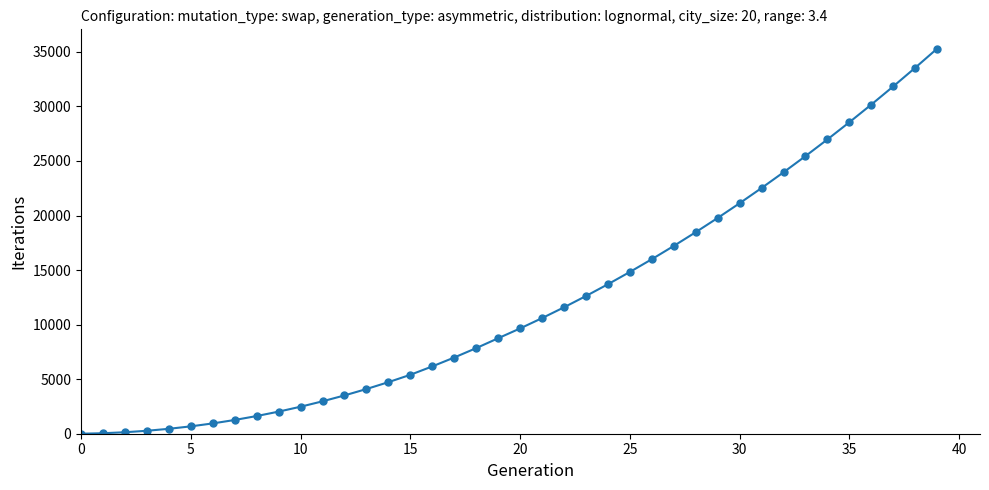

What is the sum of all values?

484200